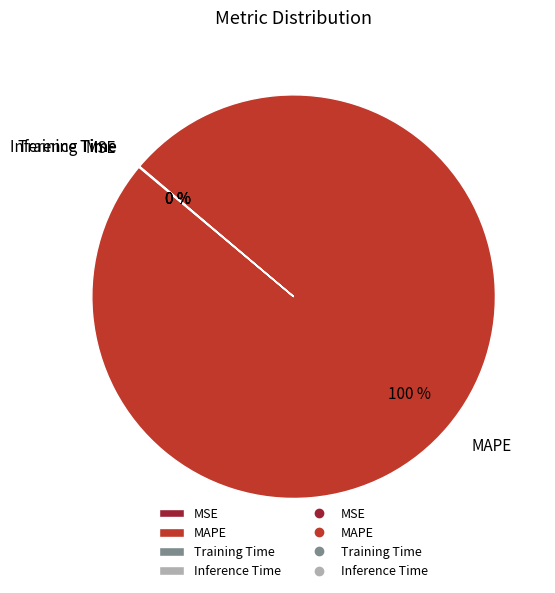

To the nearest percent, what percentage of the pie is MAPE?

100%